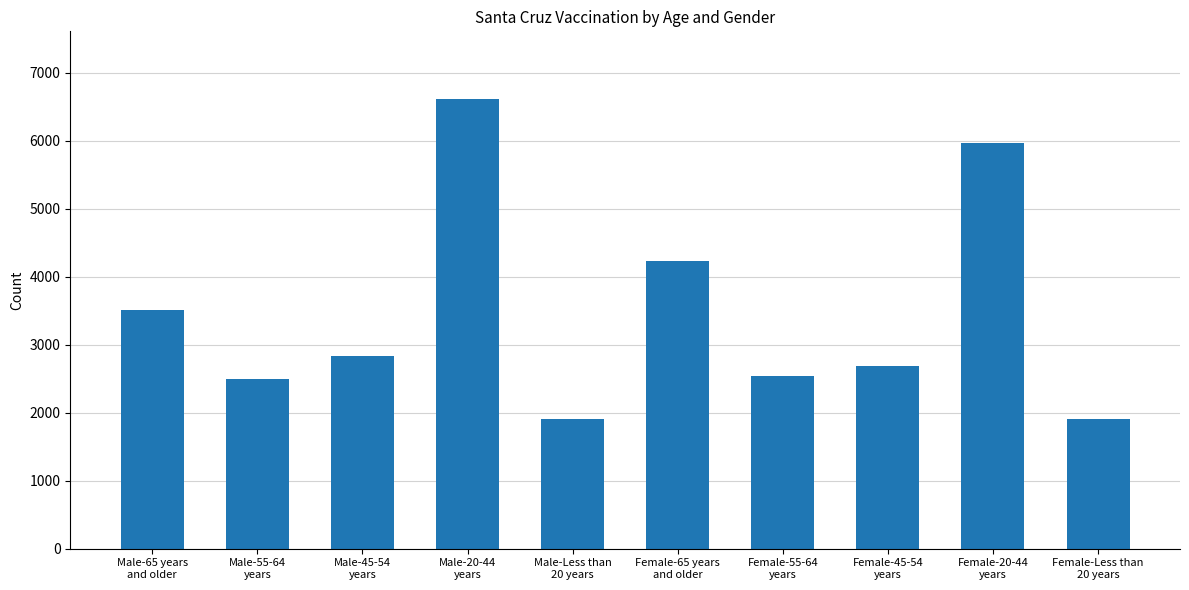

What is the smallest value displayed?

1903